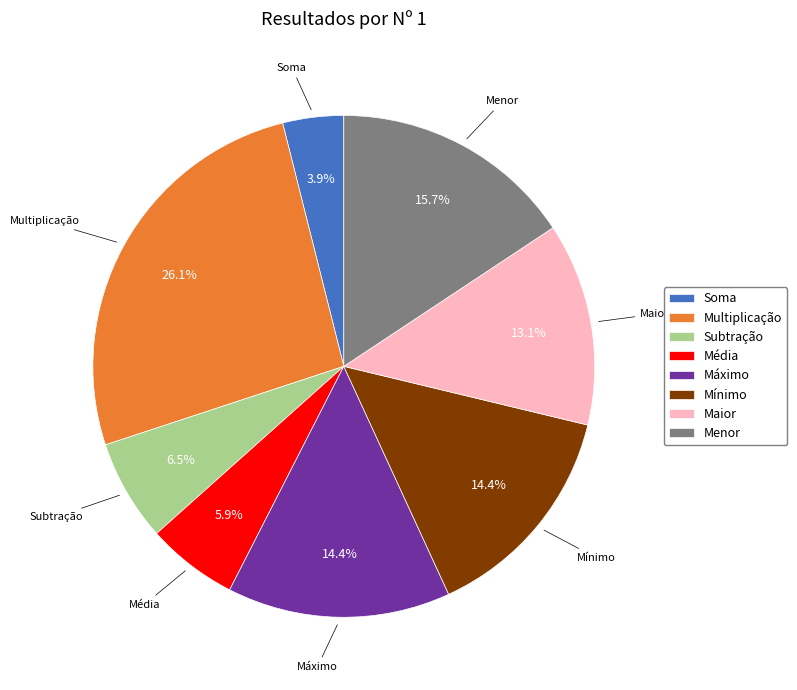

How many slices are in this pie chart?

8